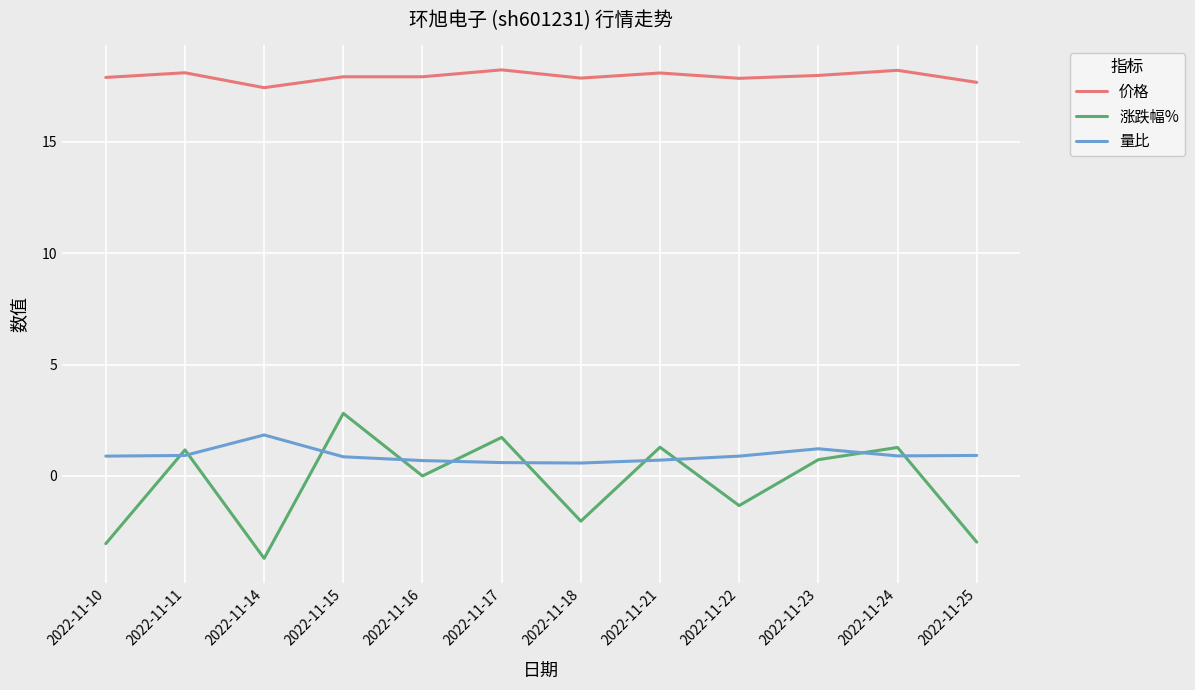

How many interior local peaks does the 涨跌幅% series have?

5